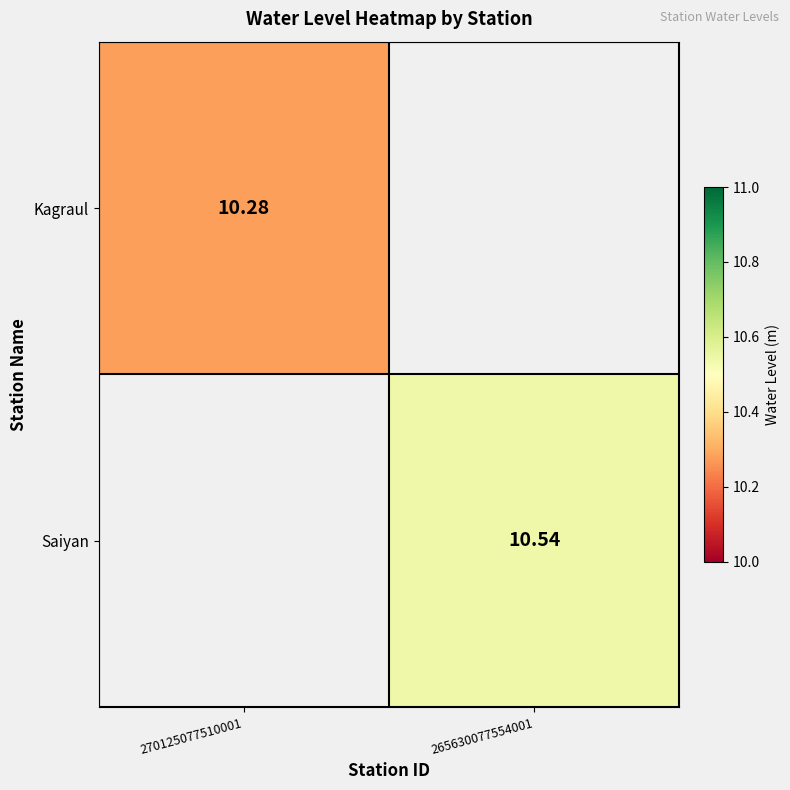

List the series in order of their peak value, lowest first.

Kagraul, Saiyan